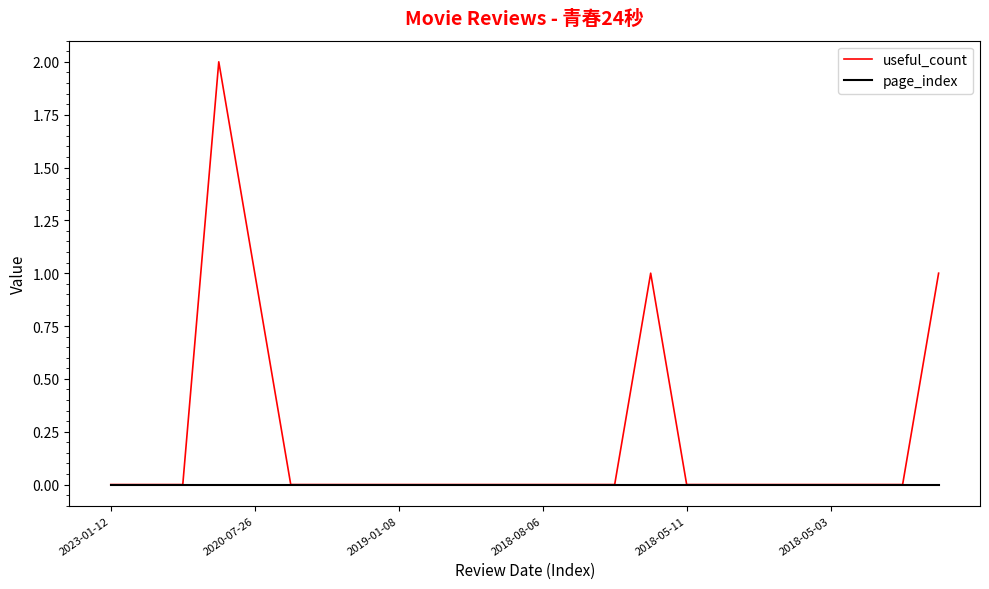

Rank the series by their maximum value, from highest to lowest.

useful_count, page_index